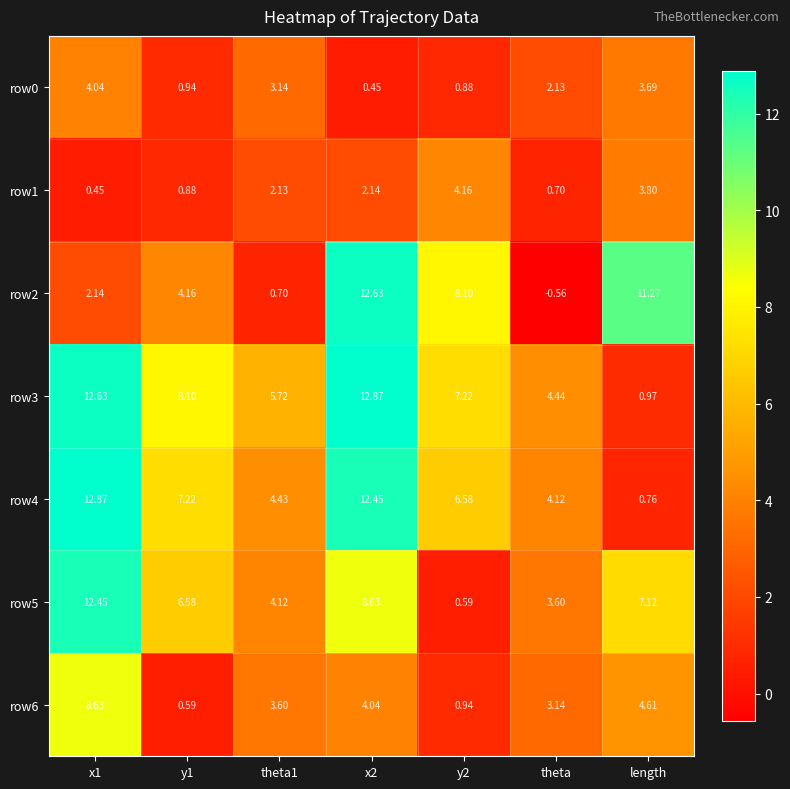

At which label is row0 closest to 2?

theta